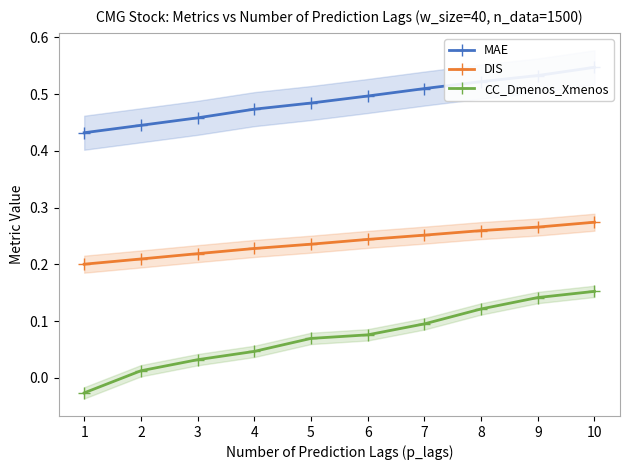

Which has a higher value, 5 or 2?

5